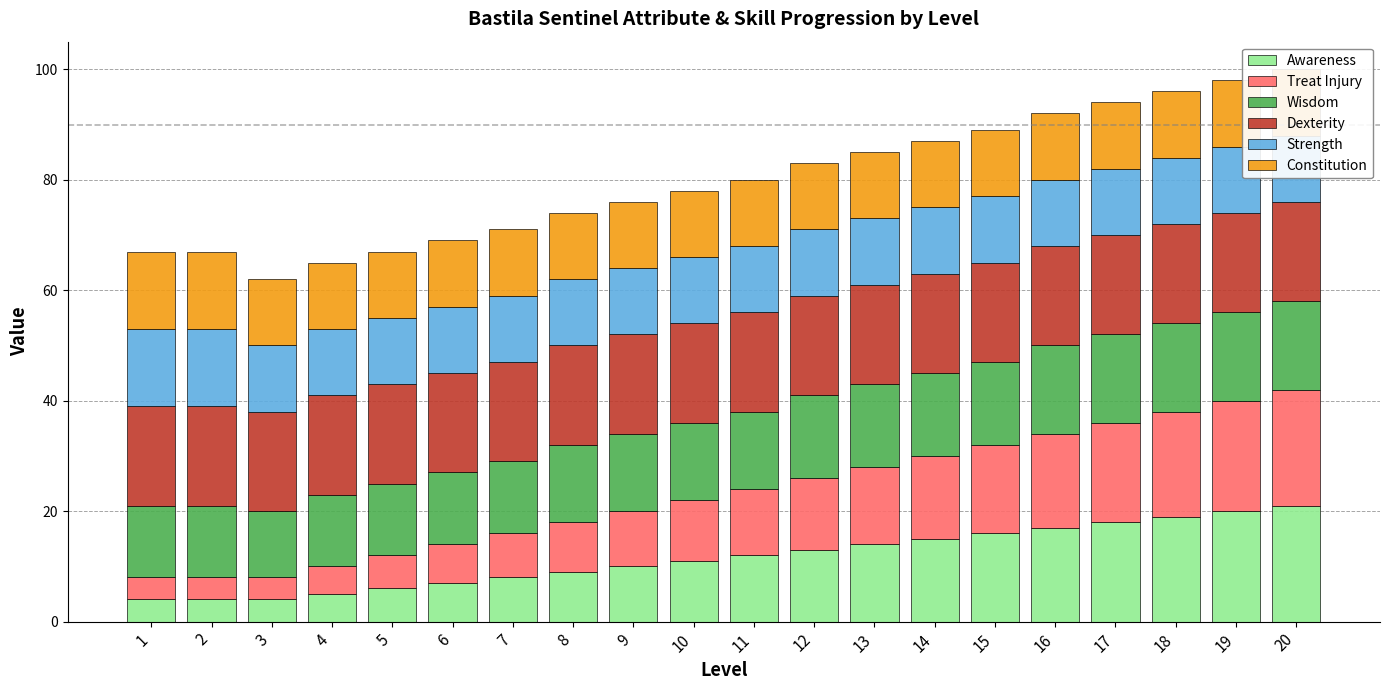

At how many categories does at least one series exceed 9?

20